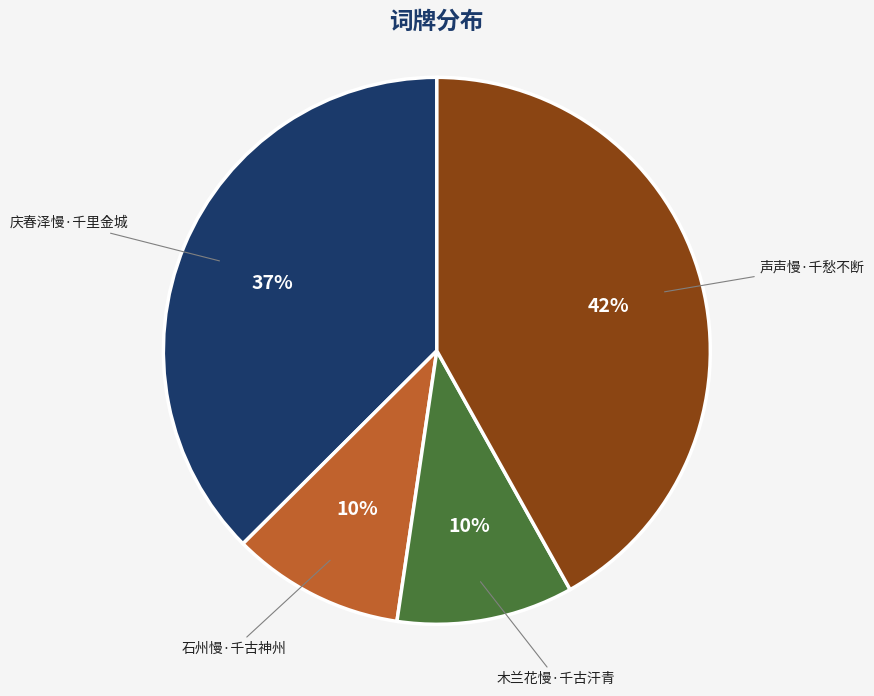

True or false: 木兰花慢·千古汗青 accounts for 10% of the total.

True